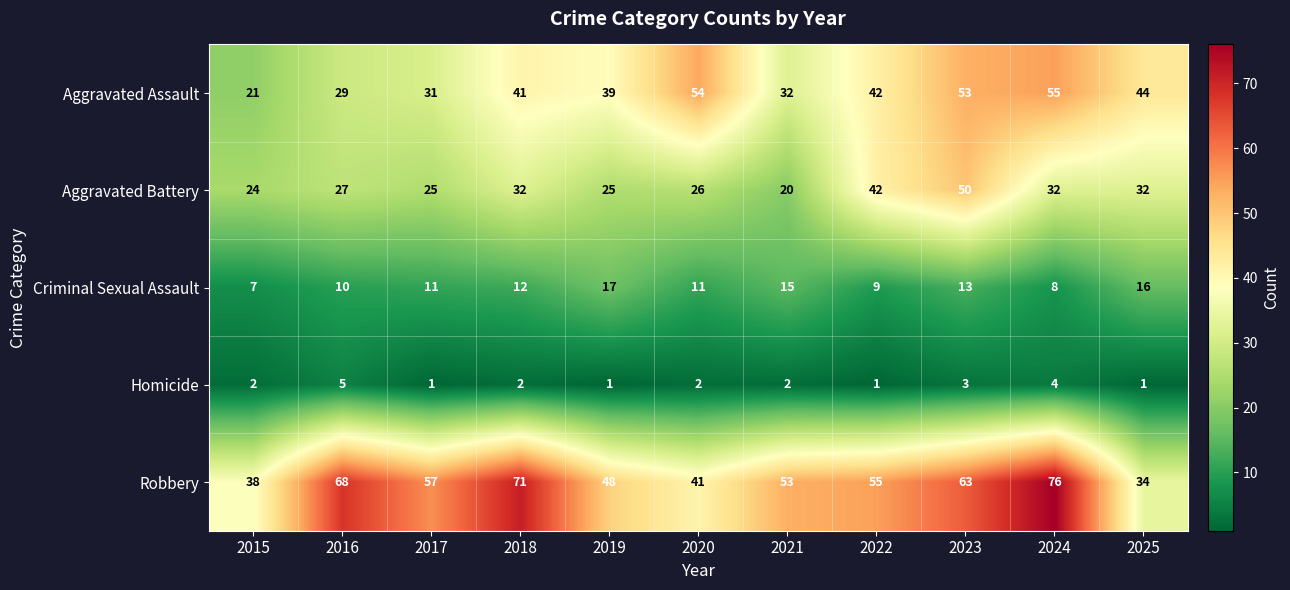

At how many categories does at least one series exceed 21?

11